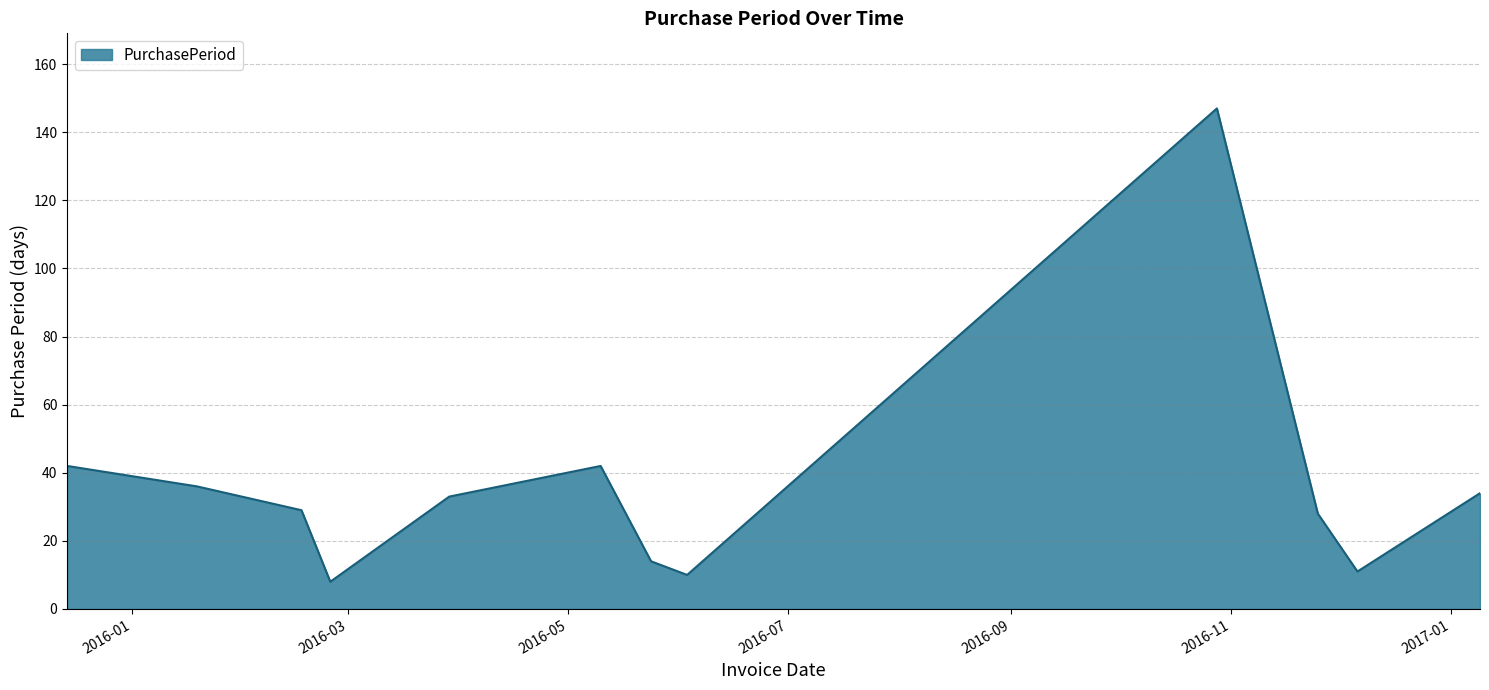

What is the smallest value displayed?

8